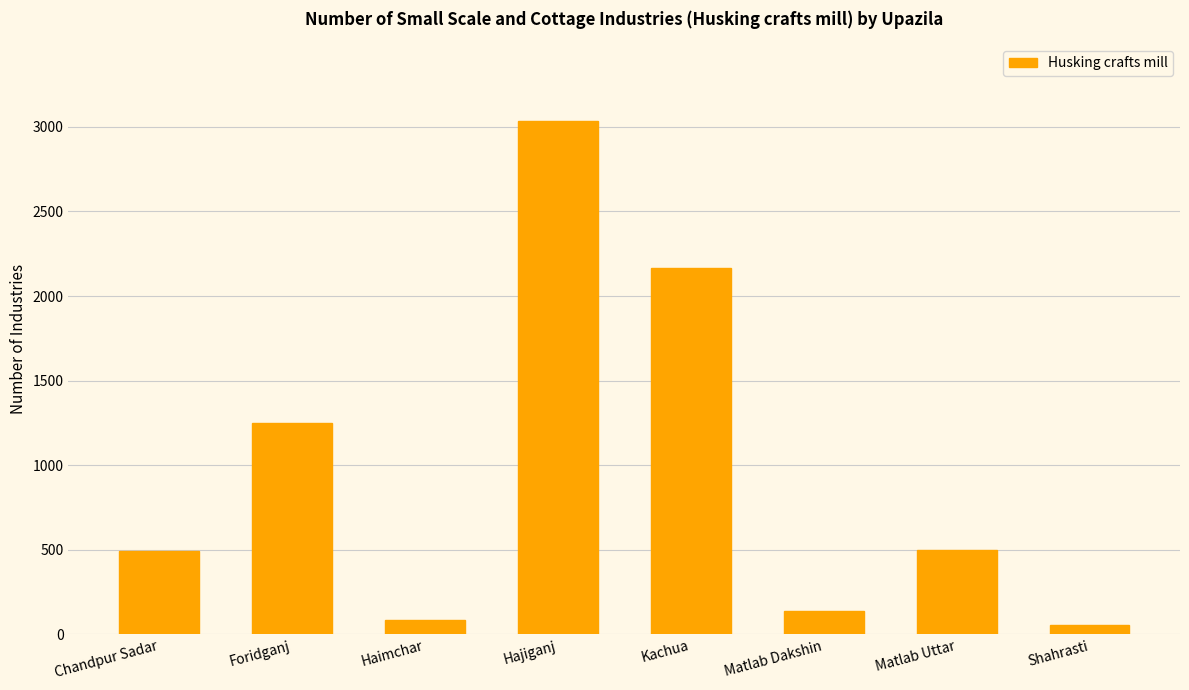

What is the minimum value shown in the chart?

55